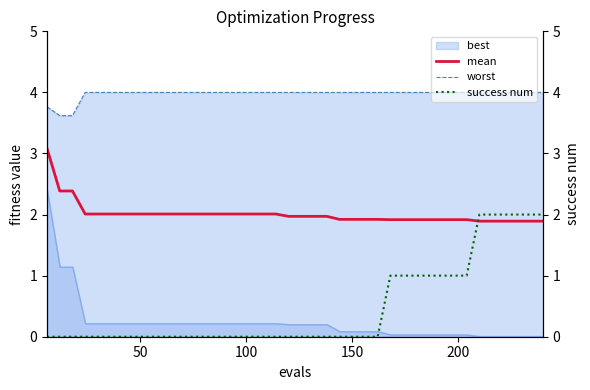

What is the highest value of the mean series?

3.1